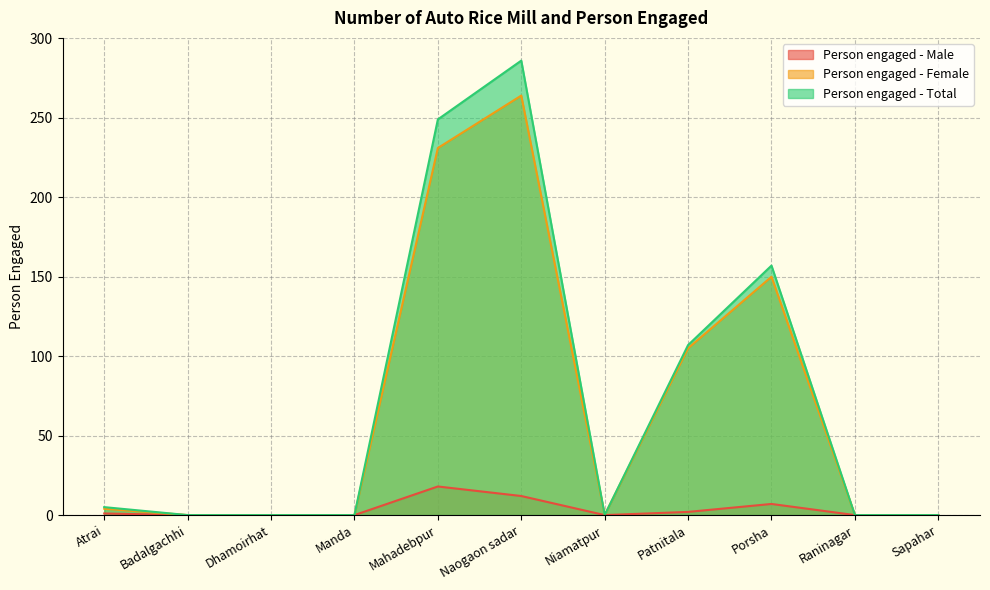

The value of Person engaged - Male at Dhamoirhat is 8. True or false?

False